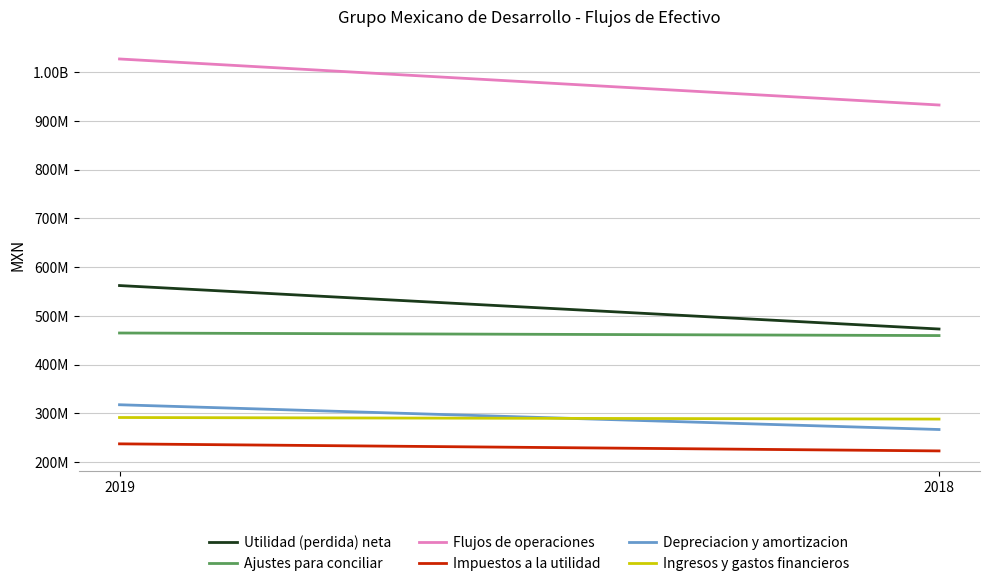

What are all the series names shown in the legend?

Utilidad (perdida) neta, Ajustes para conciliar, Flujos de operaciones, Impuestos a la utilidad, Depreciacion y amortizacion, Ingresos y gastos financieros